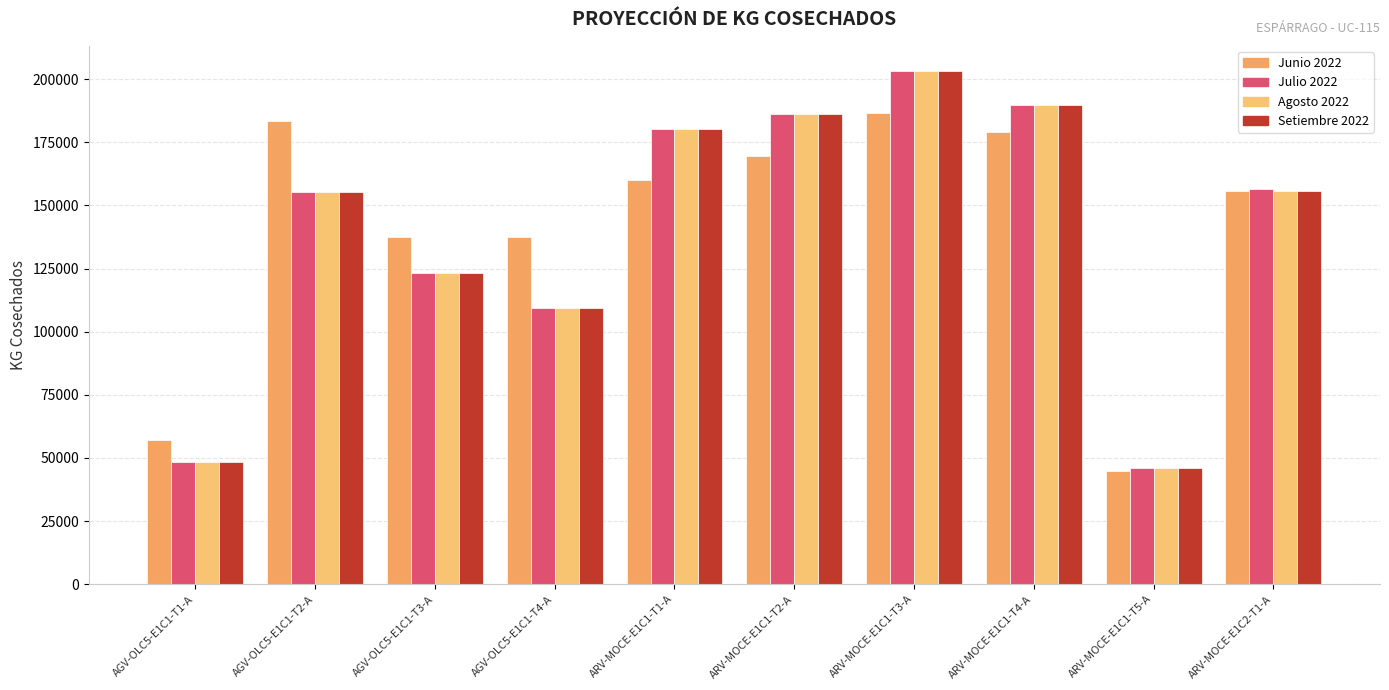

Is the value of Junio 2022 at AGV-OLC5-E1C1-T1-A greater than the value of Setiembre 2022 at ARV-MOCE-E1C2-T1-A?

No